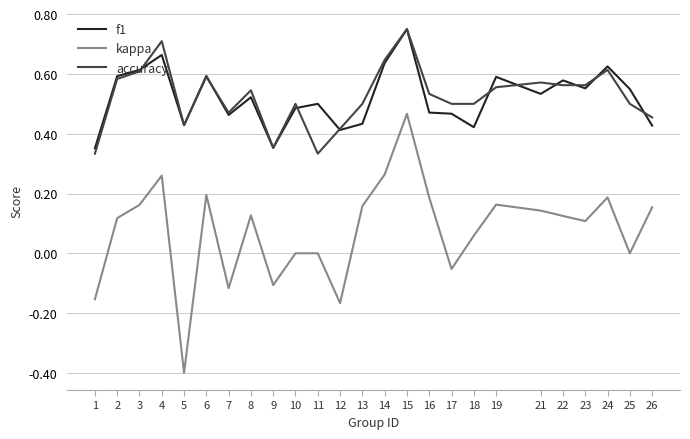

Is the value of kappa at 26 greater than the value of f1 at 8?

No